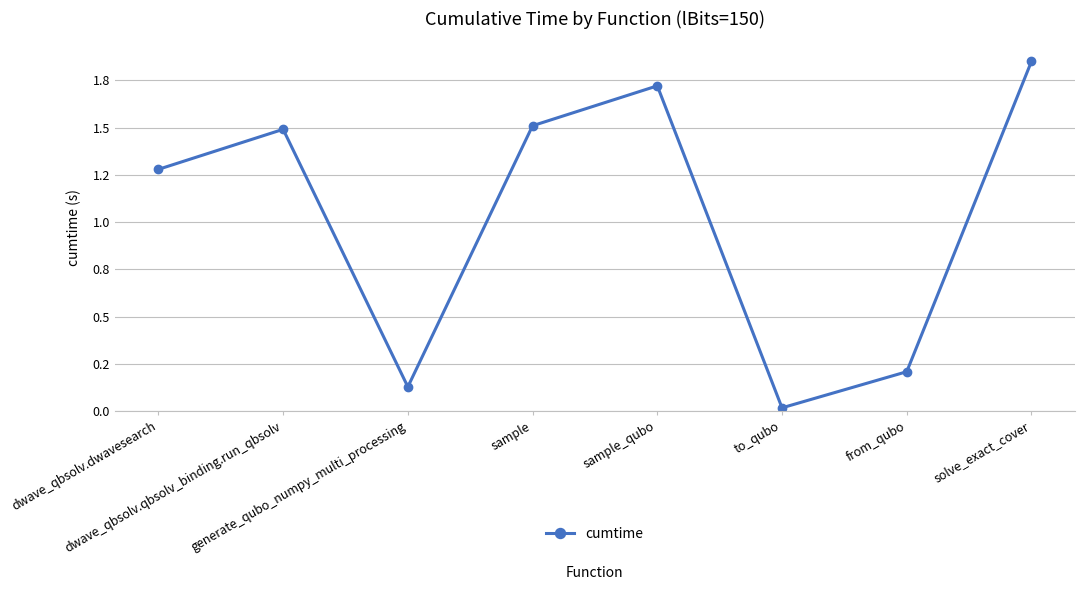

True or false: the data has more than 2 interior local peaks.

False